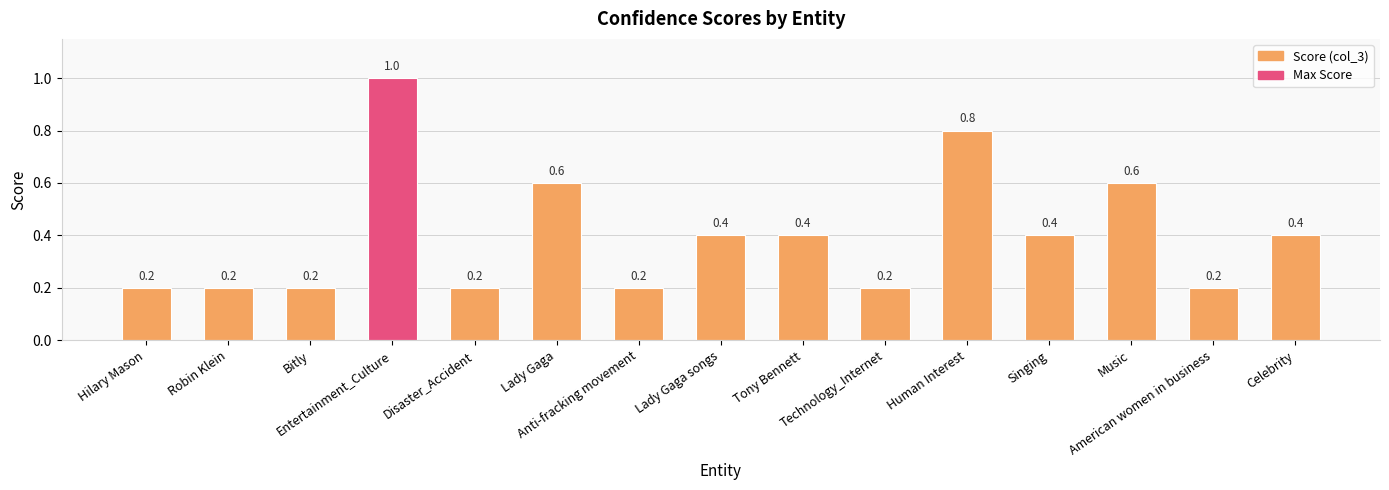

How many values are between 0 and 1?

15